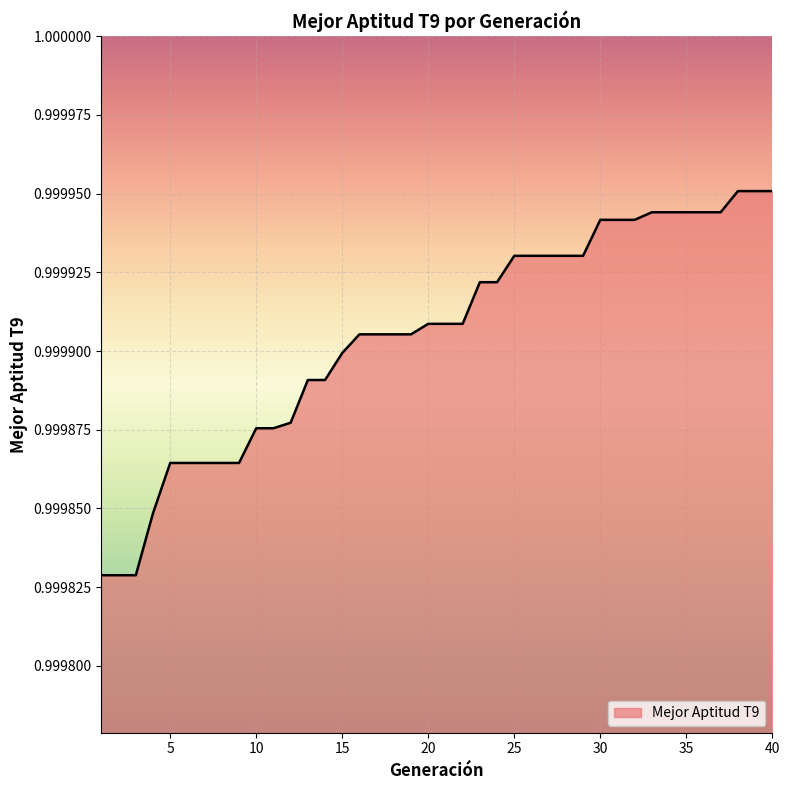

At which label is the value closest to 0?

1